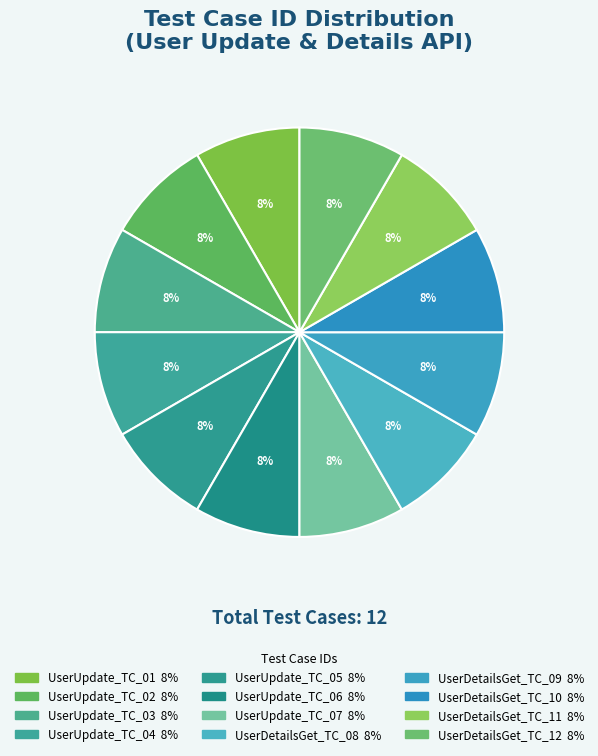

How many slices are in this pie chart?

12